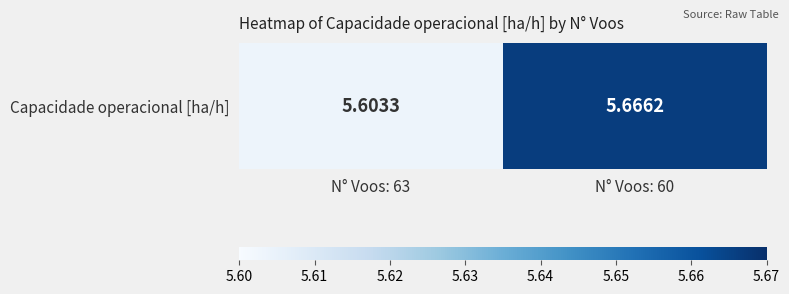

What is the greatest value displayed?

5.7